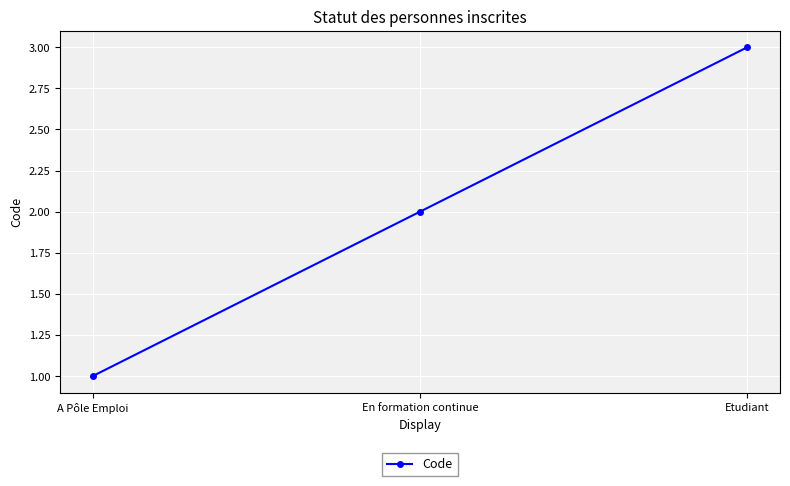

What is the value of the 1st point from the left?

1